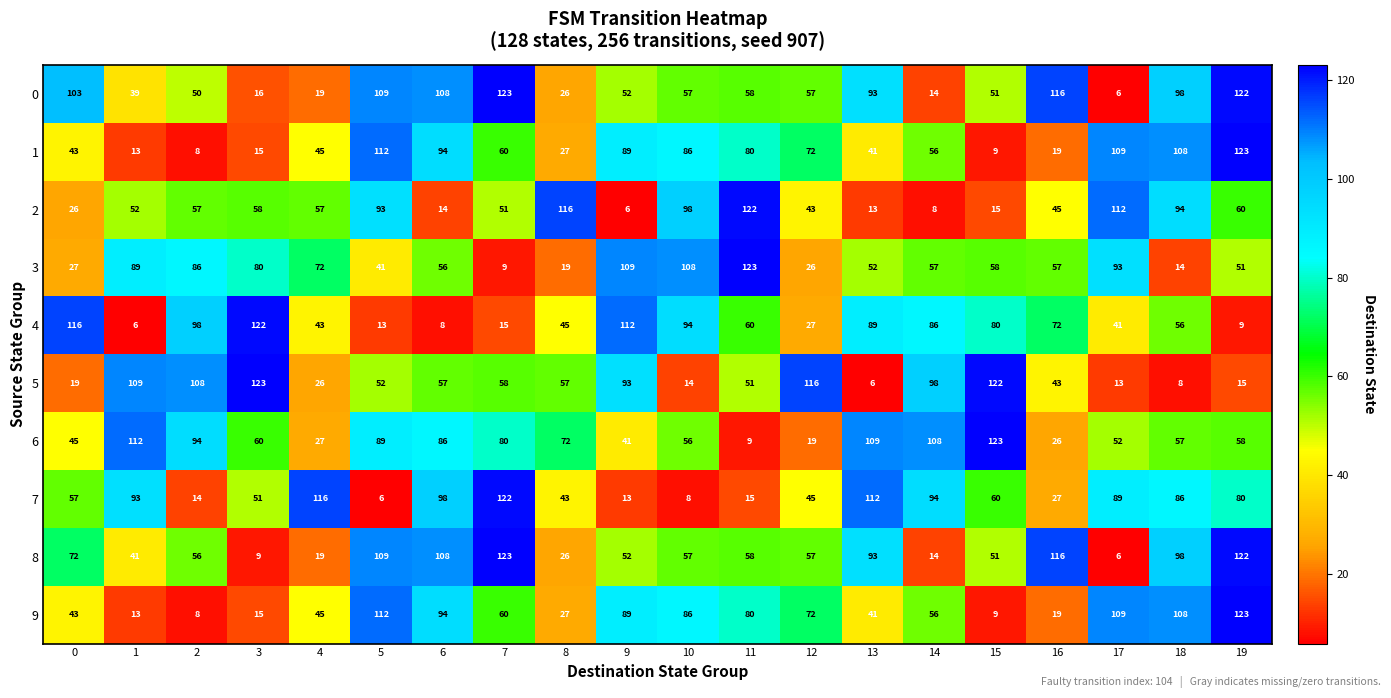

What is the difference between the highest and lowest values at 19?

114